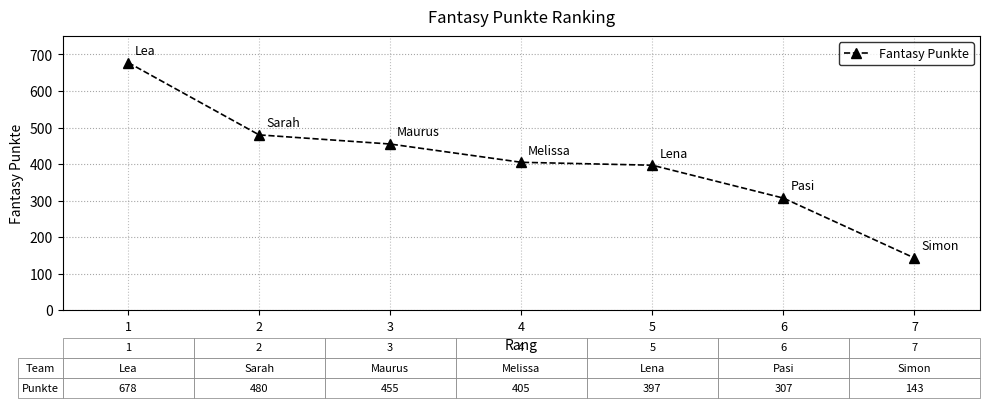

At which label is the value closest to 410?

4